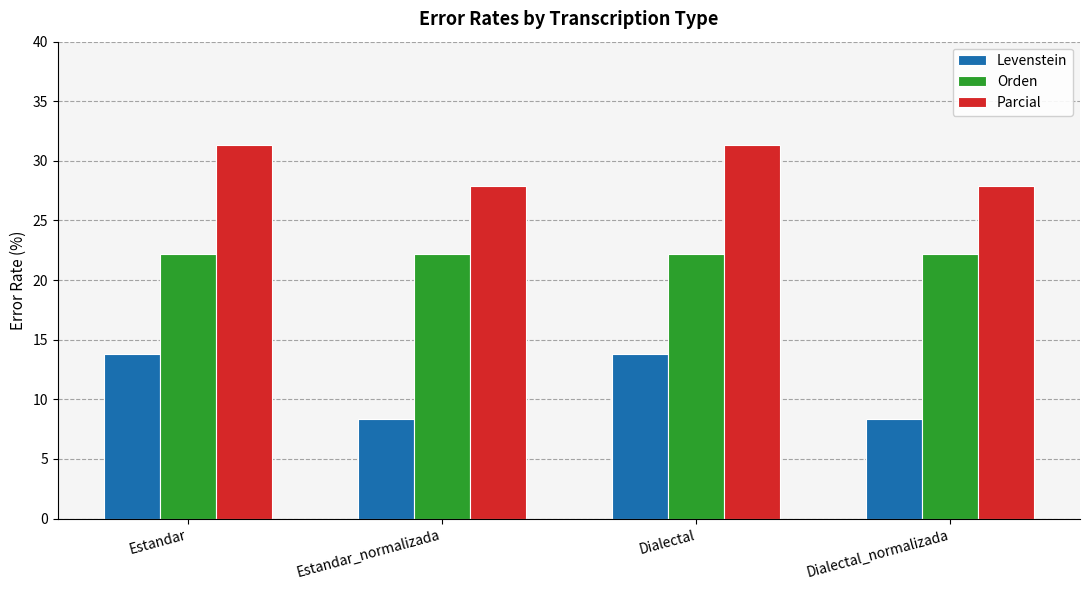

What is the smallest value displayed?

8.3